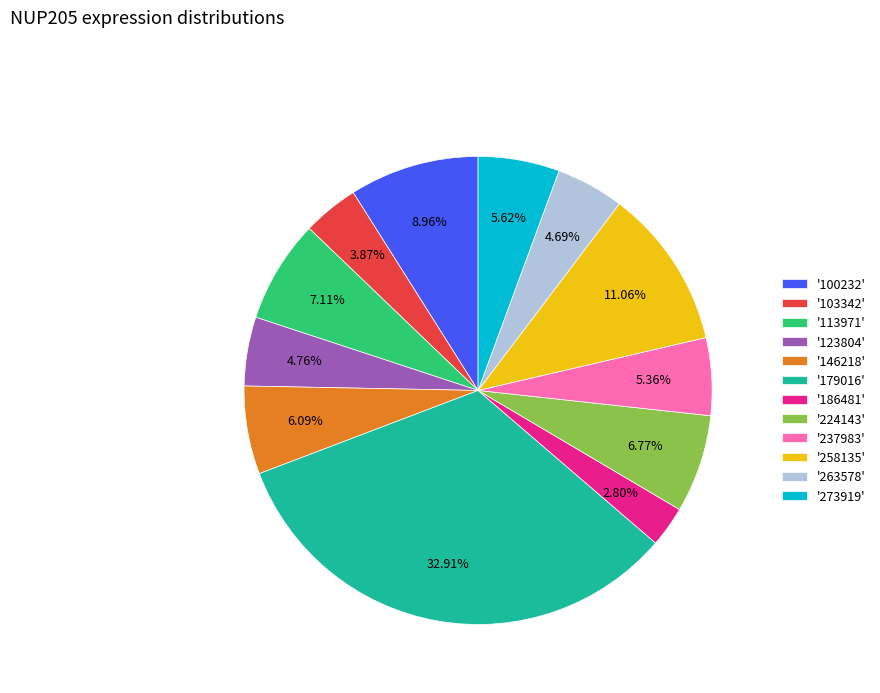

How many slices are in this pie chart?

12